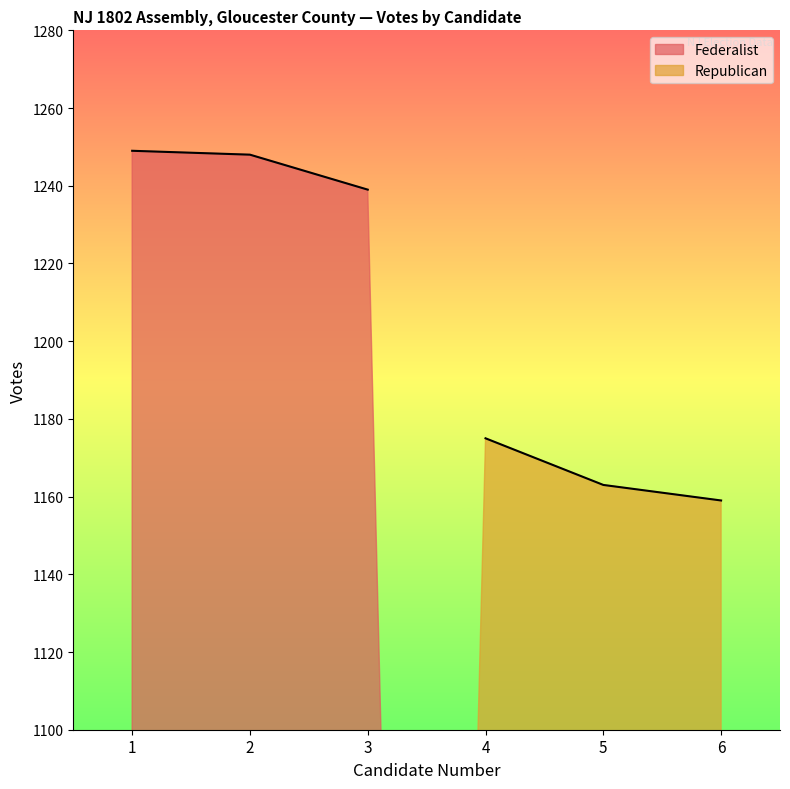

Reading left to right, transcribe all the data shown in this chart.

Federalist: 1249	1248	1239
Republican: 1175	1163	1159